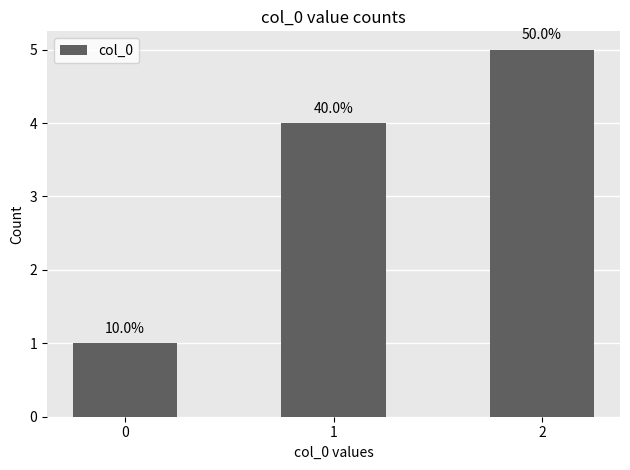

What is the value of the 2nd bar from the left?

4